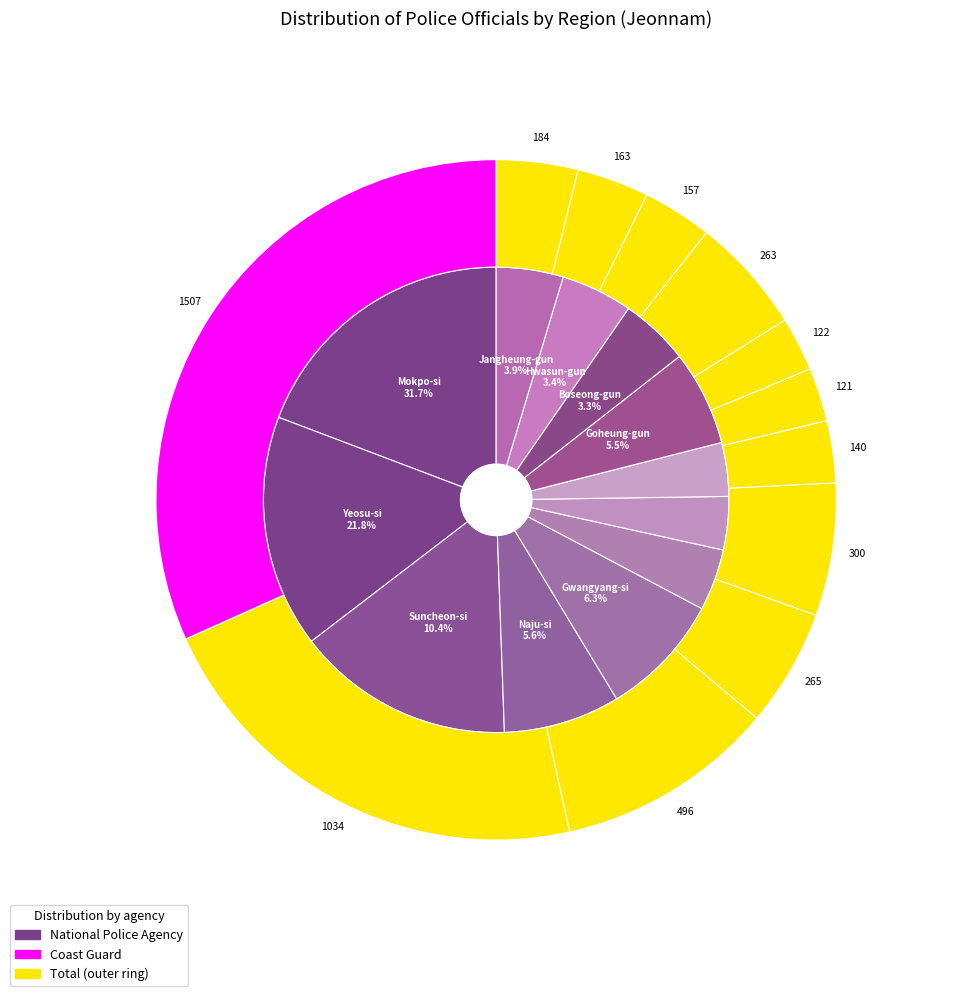

What is the smallest slice in the pie chart?

Gokseong-gun